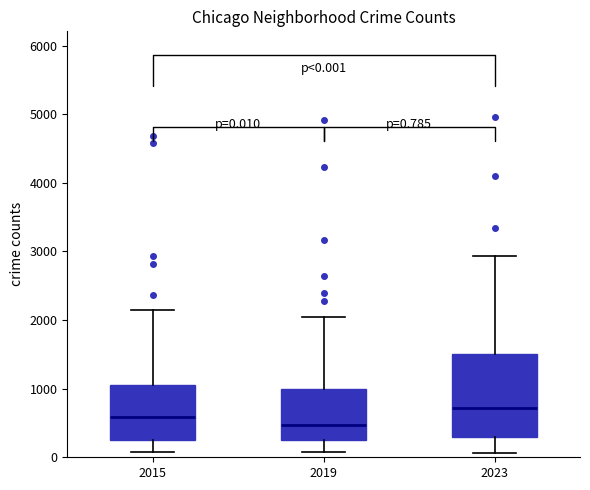

Comparing the boxes themselves (not the whiskers), which one is the tallest?

2023